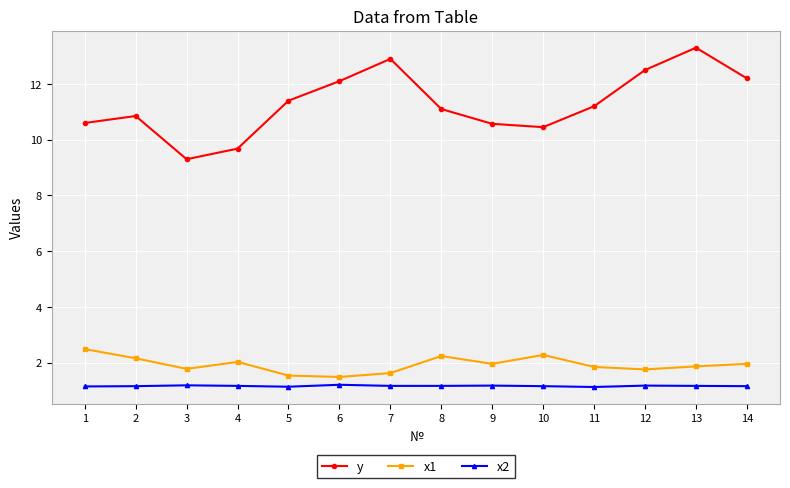

Count the number of categories in the chart.

14